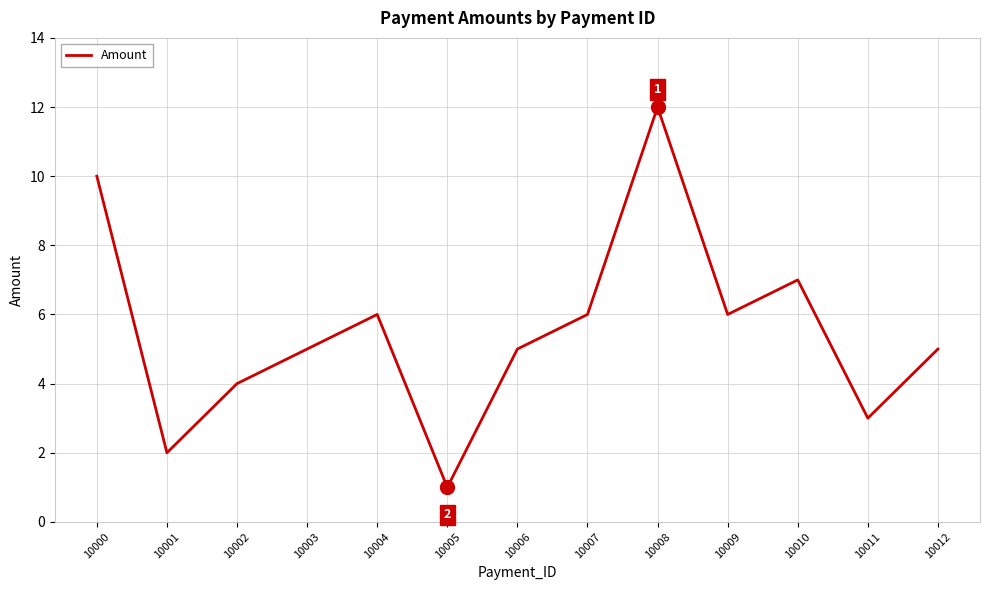

What is the maximum value shown in the chart?

12